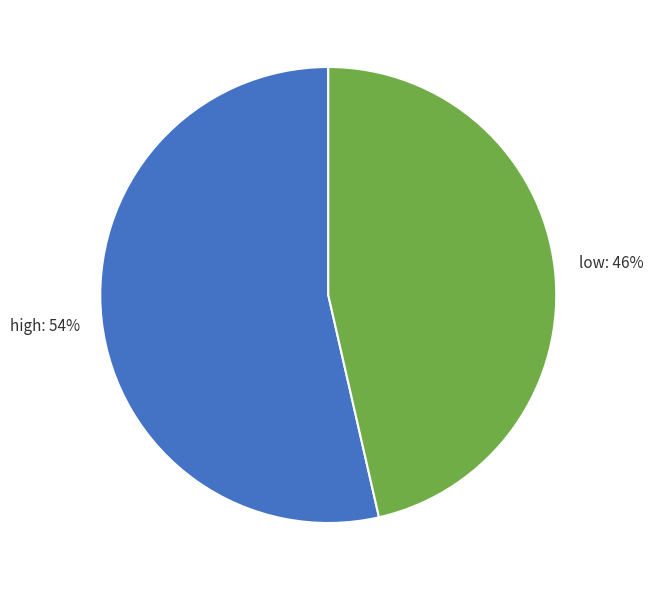

Combined, do low and high account for over 50%?

Yes